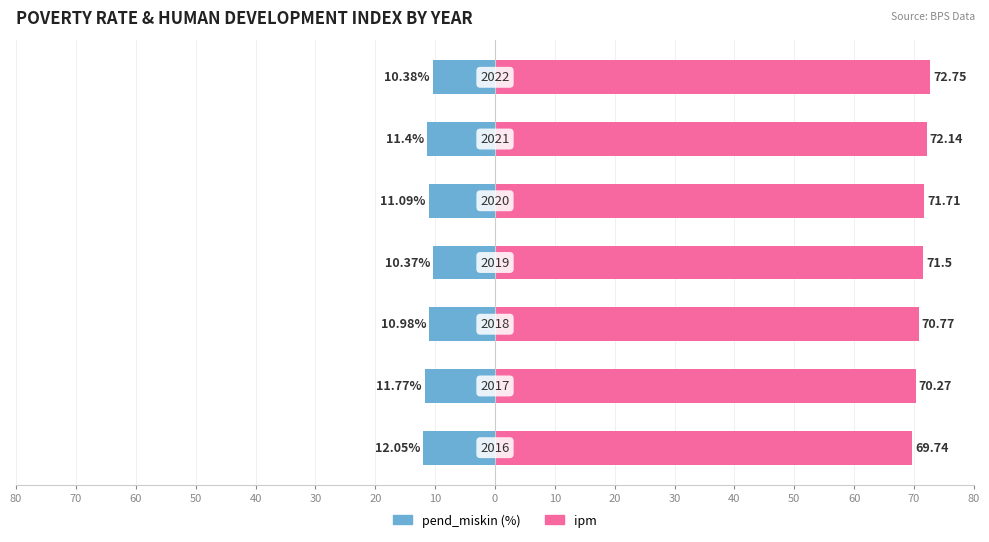

What is the difference between the maximum and minimum values in the ipm series?

3.0